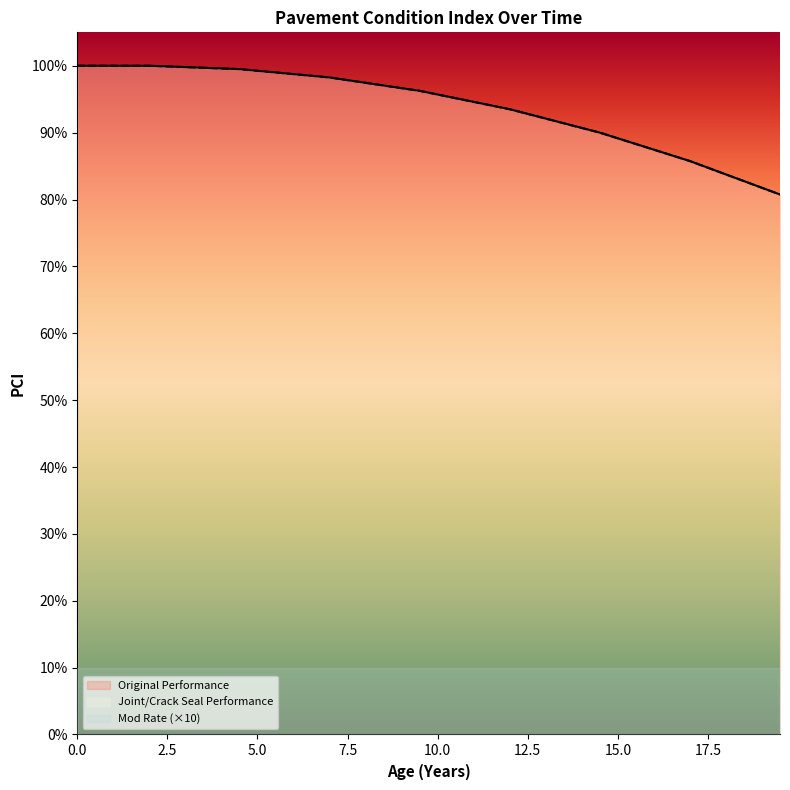

Which series has the largest range (max minus min)?

Original Performance